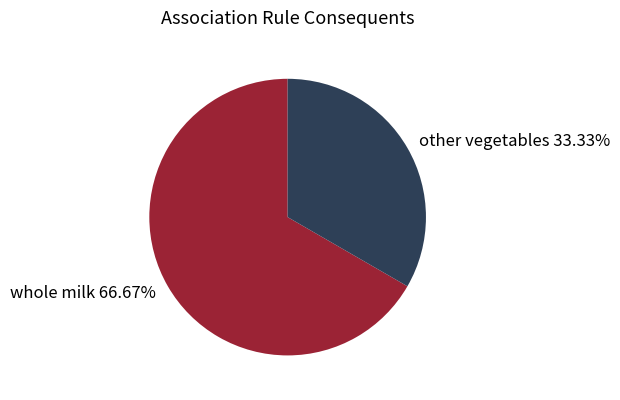

What is the ratio of the value at whole milk to the value at other vegetables?

2.0